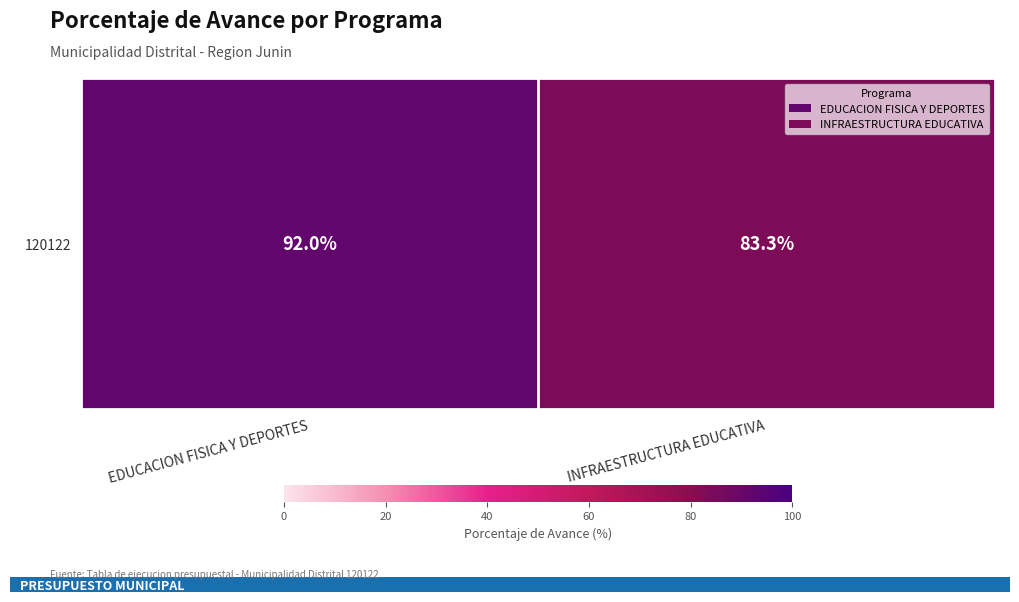

Rank the categories by value from highest to lowest.

EDUCACION FISICA Y DEPORTES, INFRAESTRUCTURA EDUCATIVA